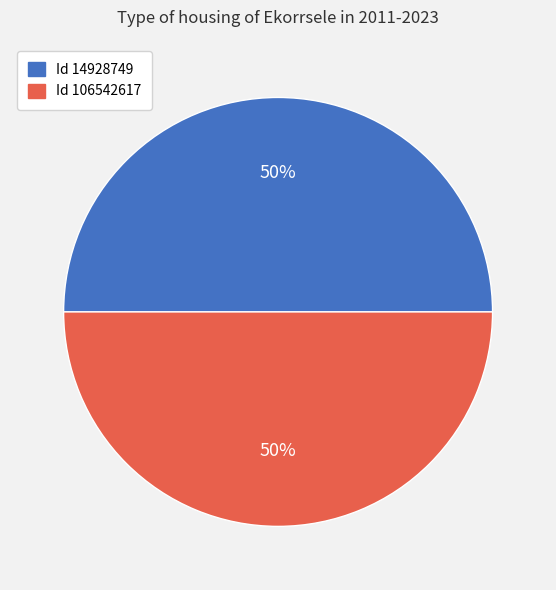

To the nearest percent, what is the average slice percentage?

50%